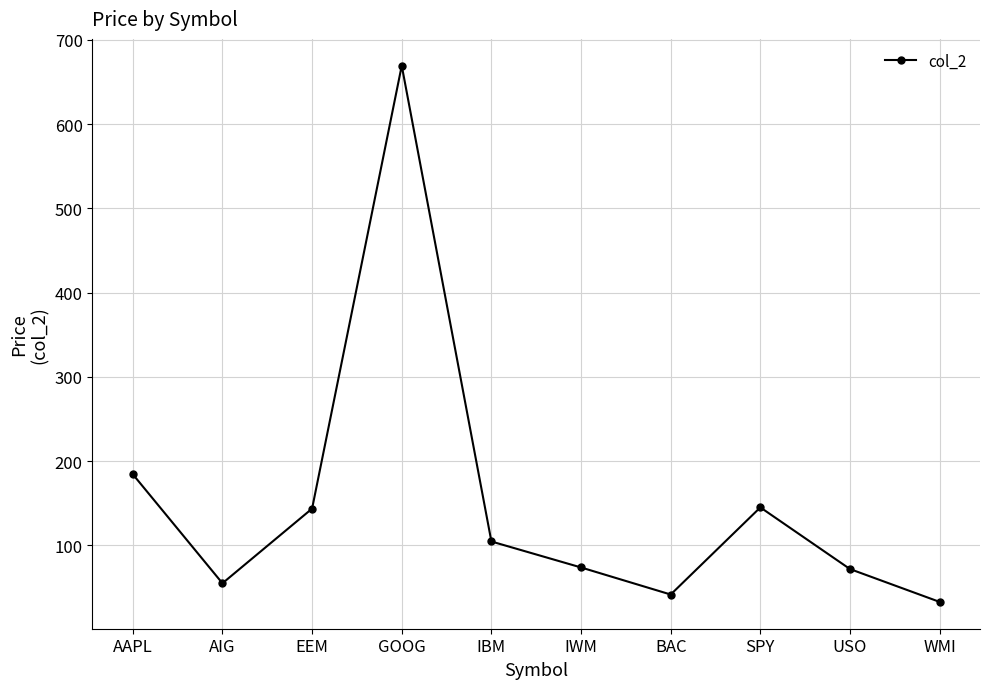

Does the chart have visible grid lines?

Yes